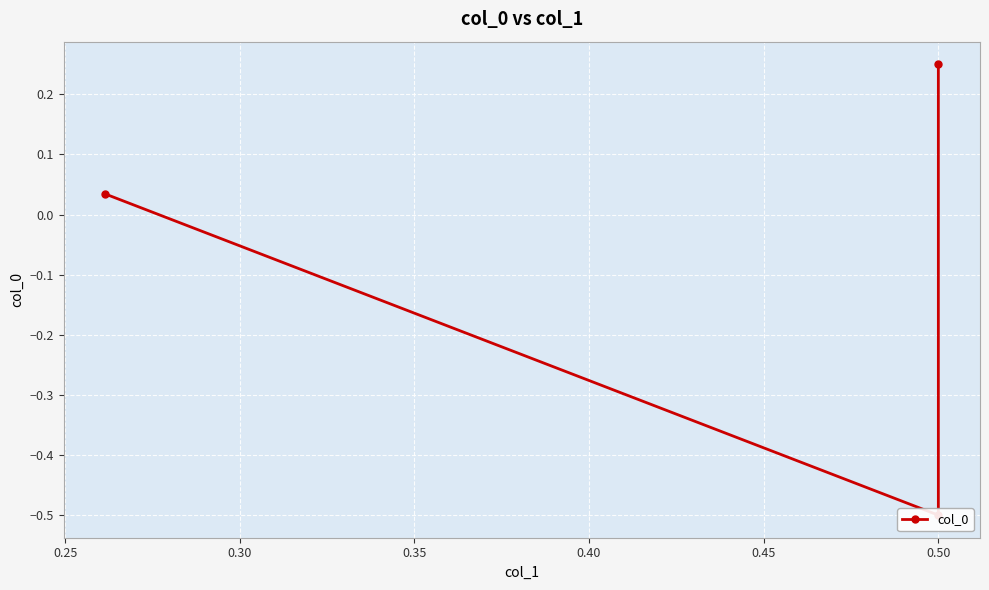

What is the greatest value displayed?

0.2